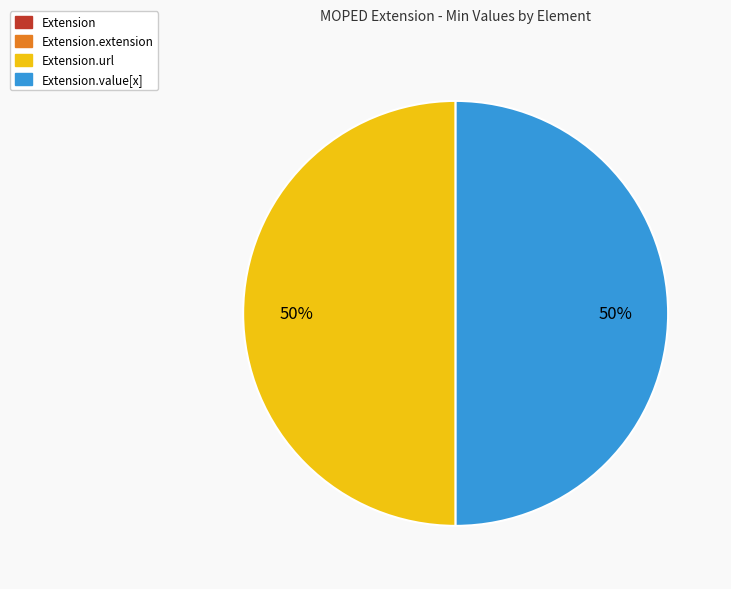

To the nearest percent, what is the average slice percentage?

25%